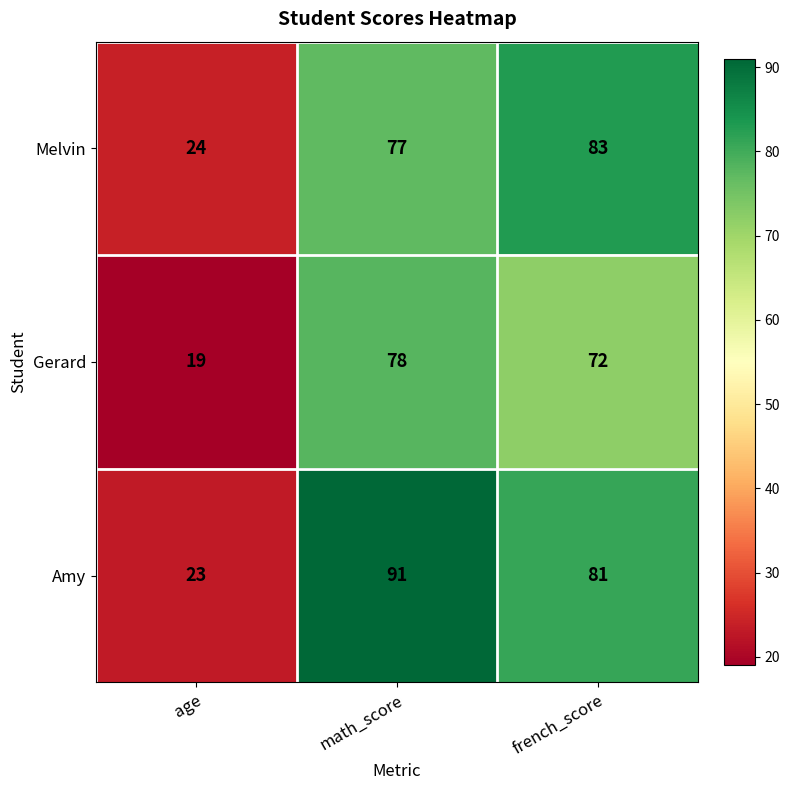

List the series in order of their peak value, lowest first.

Gerard, Melvin, Amy